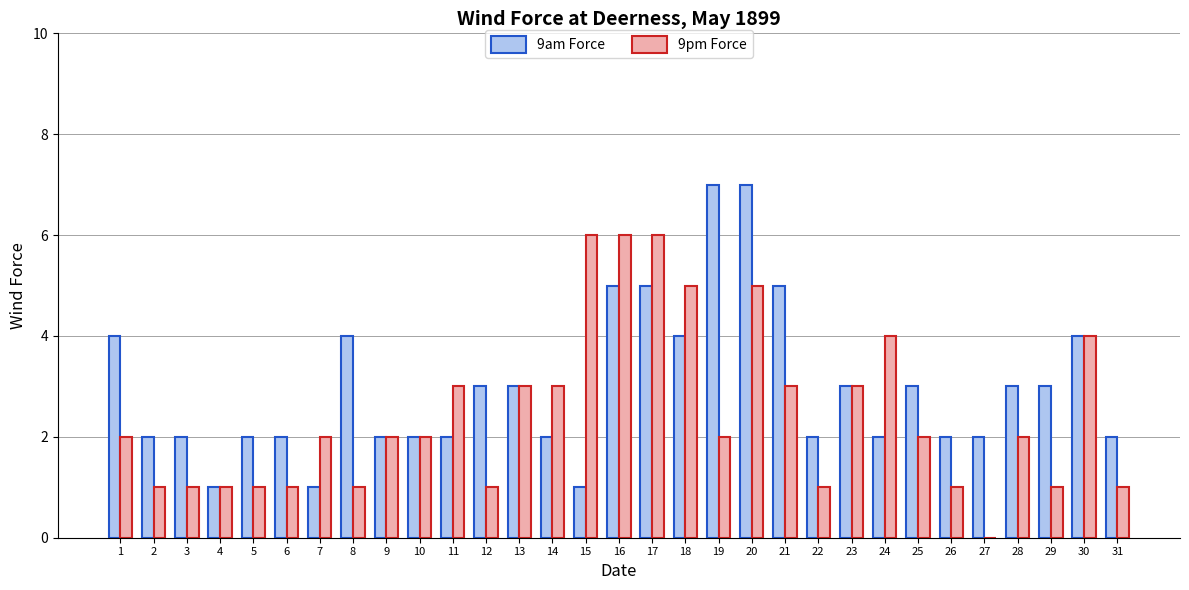

How many groups of bars are there?

31